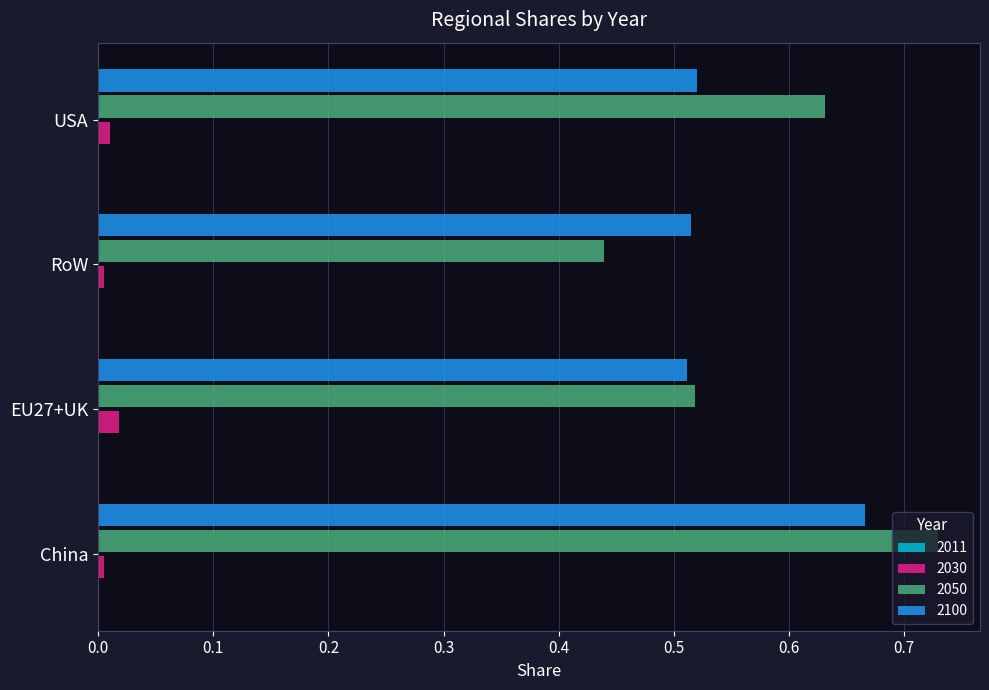

How many data points does each series have?

4